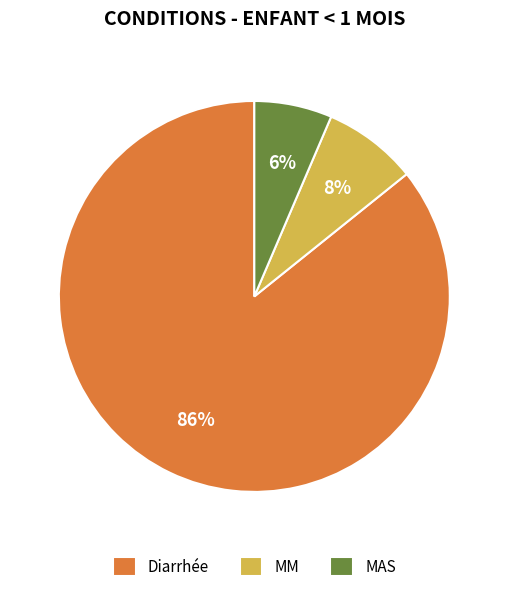

Combined, do MAS and Diarrhée account for over 50%?

Yes